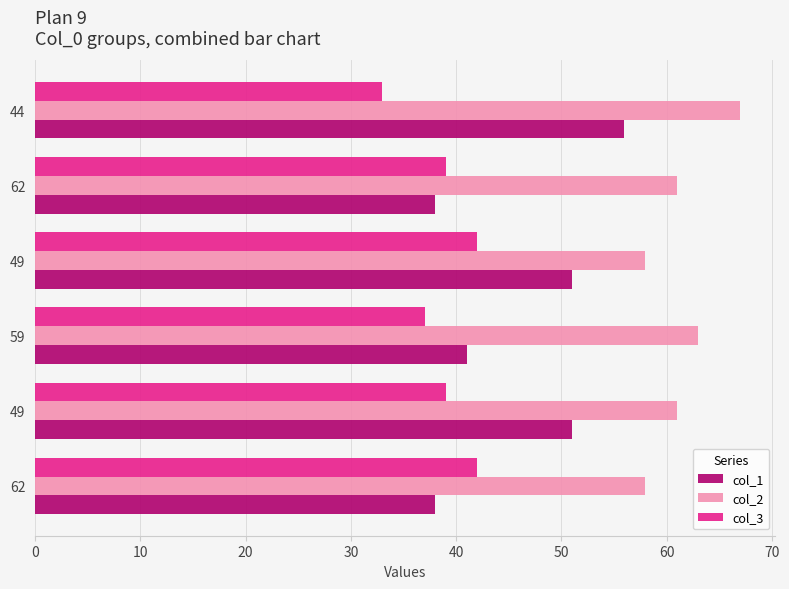

Which series has the largest range (max minus min)?

col_1